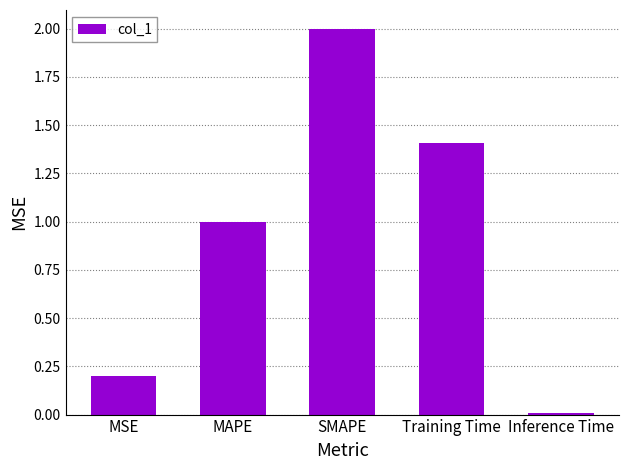

Between Inference Time and Training Time, which is larger?

Training Time